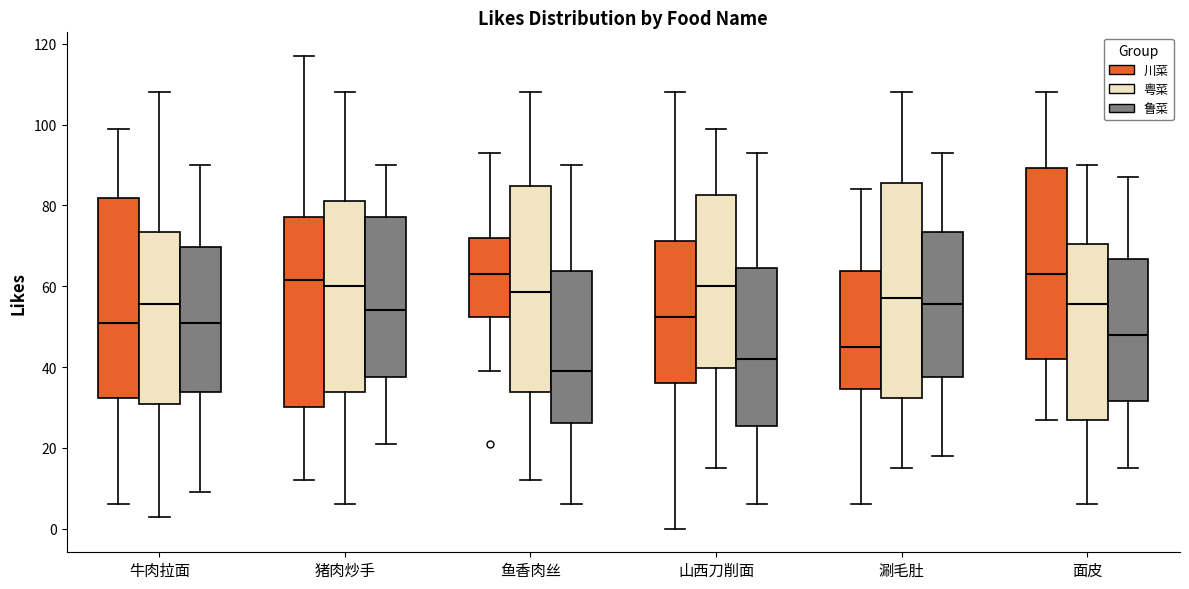

Reading left to right, read every box against the y-axis: the position of its median line, the range the box covers, and the ends of its whiskers. The values are not printed on the chart, so give them approximately, as read against the axis.

牛肉拉面 (川菜): median 52, box 32 to 82, whiskers 6 to 100
牛肉拉面 (粤菜): median 56, box 30 to 74, whiskers 4 to 108
牛肉拉面 (鲁菜): median 52, box 34 to 70, whiskers 10 to 90
猪肉炒手 (川菜): median 62, box 30 to 78, whiskers 12 to 118
猪肉炒手 (粤菜): median 60, box 34 to 82, whiskers 6 to 108
猪肉炒手 (鲁菜): median 54, box 38 to 78, whiskers 22 to 90
鱼香肉丝 (川菜): median 64, box 52 to 72, whiskers 40 to 94
鱼香肉丝 (粤菜): median 58, box 34 to 84, whiskers 12 to 108
鱼香肉丝 (鲁菜): median 40, box 26 to 64, whiskers 6 to 90
山西刀削面 (川菜): median 52, box 36 to 72, whiskers 0 to 108
山西刀削面 (粤菜): median 60, box 40 to 82, whiskers 16 to 100
山西刀削面 (鲁菜): median 42, box 26 to 64, whiskers 6 to 94
涮毛肚 (川菜): median 46, box 34 to 64, whiskers 6 to 84
涮毛肚 (粤菜): median 58, box 32 to 86, whiskers 16 to 108
涮毛肚 (鲁菜): median 56, box 38 to 74, whiskers 18 to 94
面皮 (川菜): median 64, box 42 to 90, whiskers 28 to 108
面皮 (粤菜): median 56, box 28 to 70, whiskers 6 to 90
面皮 (鲁菜): median 48, box 32 to 66, whiskers 16 to 88